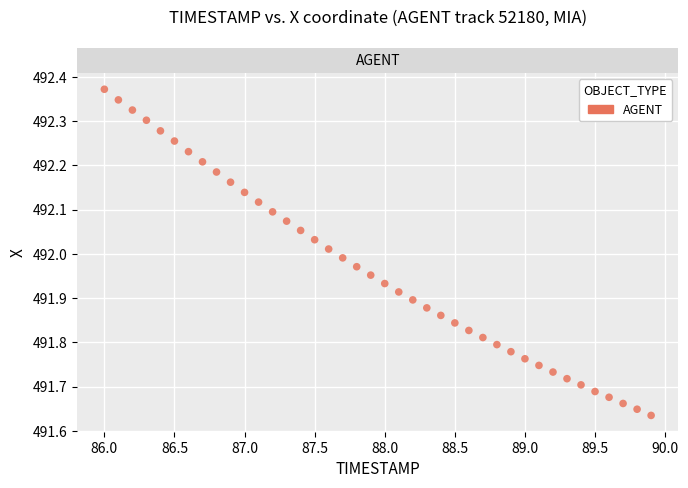

What is the range of X values (max minus min)?

3.9